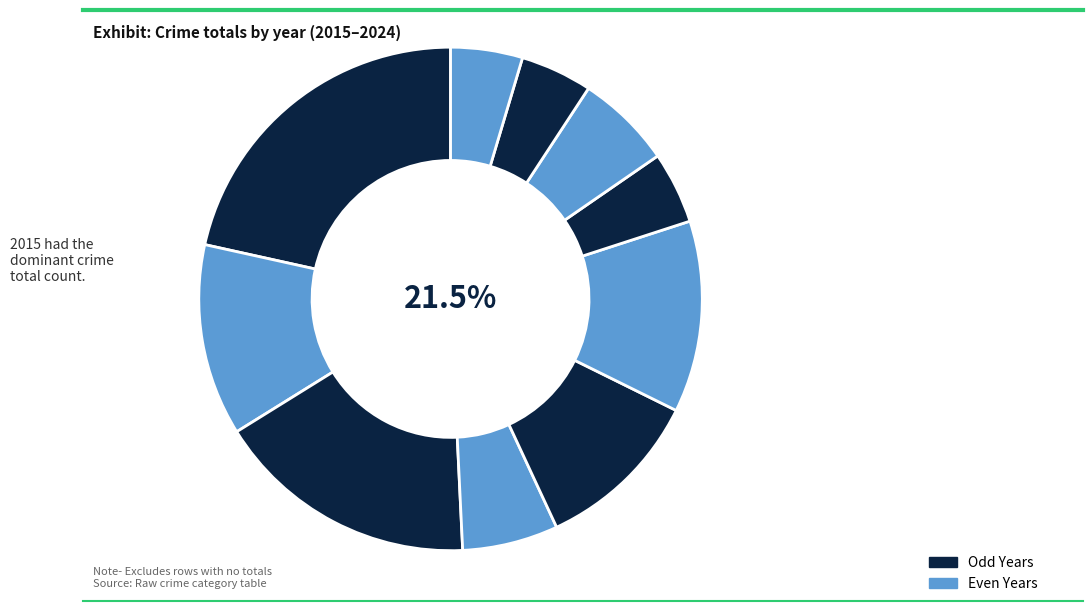

Count the number of slices in the pie.

10